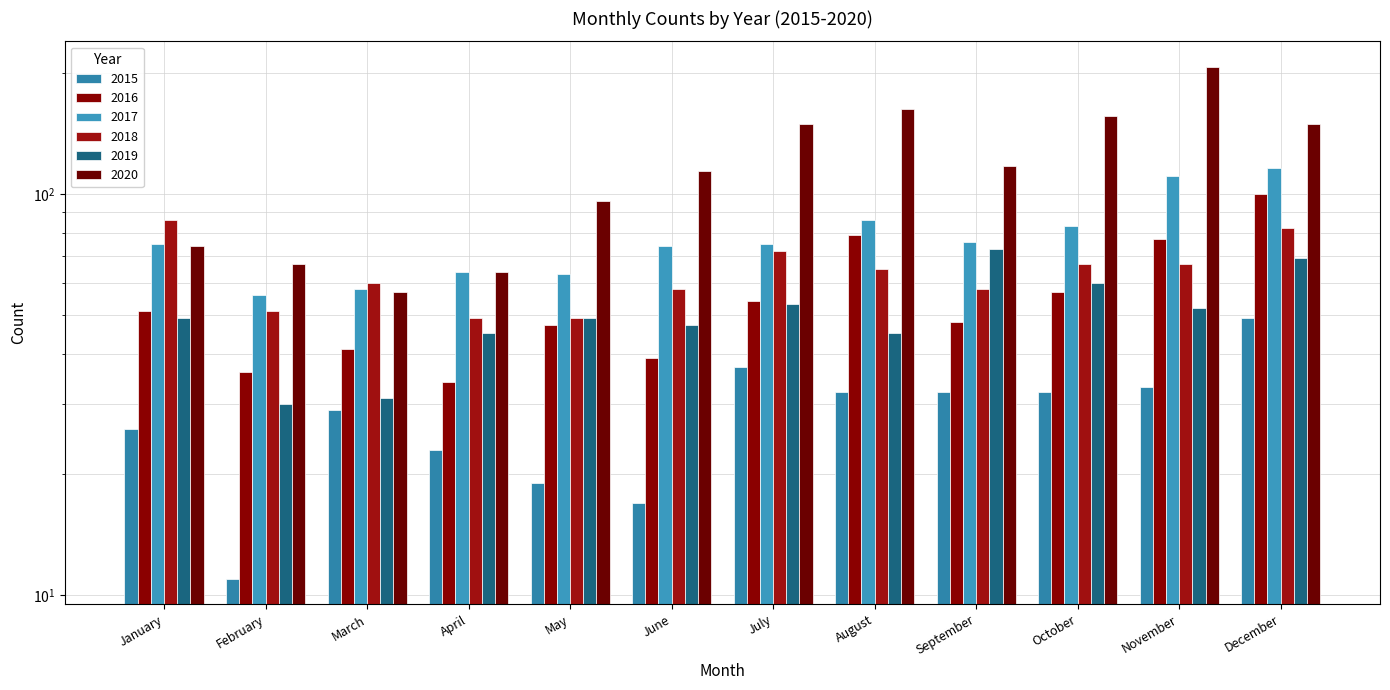

Which series has the largest range (max minus min)?

2020